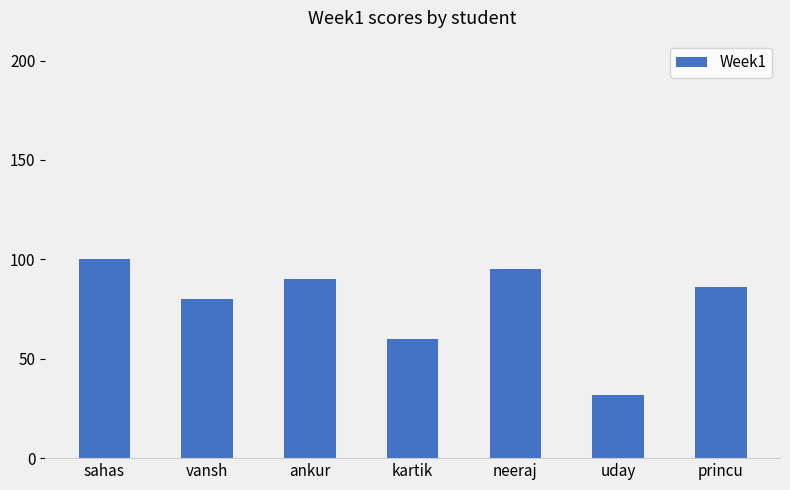

What is the greatest value displayed?

100